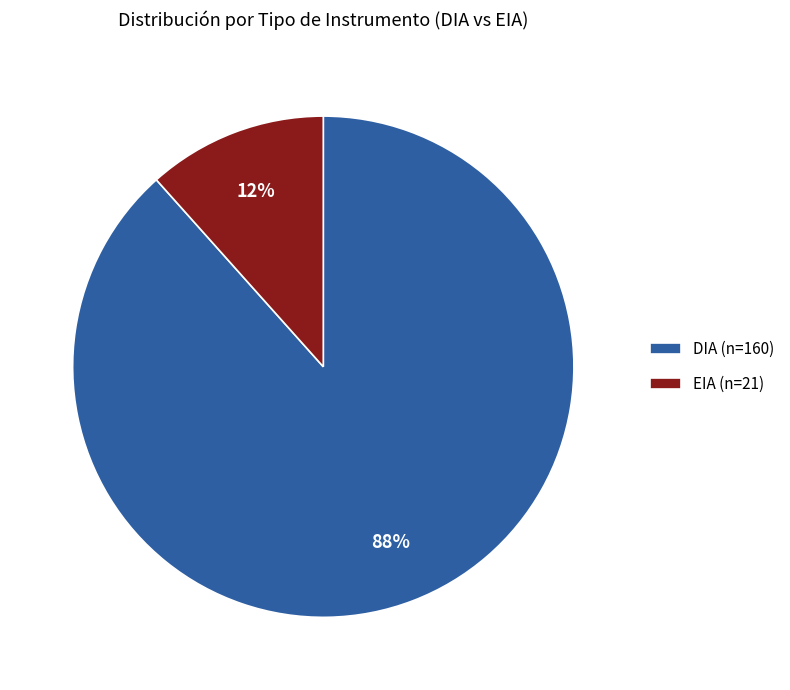

To the nearest percent, what is the combined percentage of DIA (n=160) and EIA (n=21)?

100%